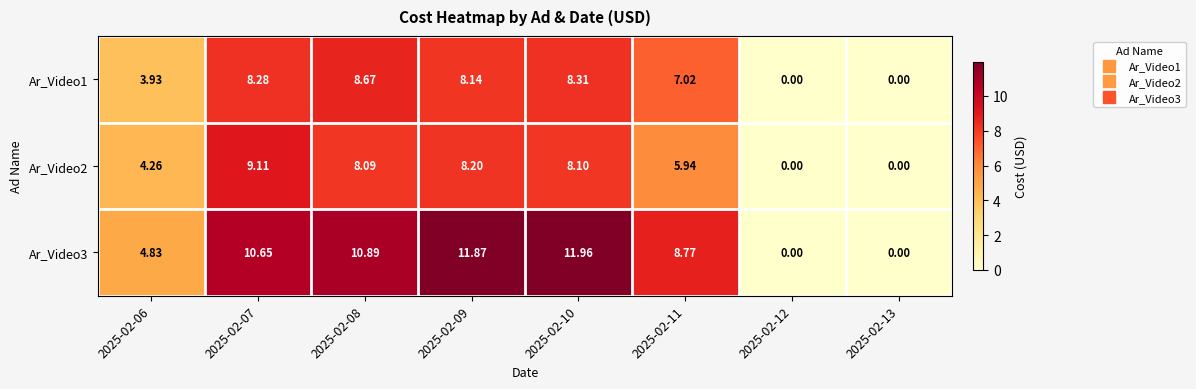

Is the value of Ar_Video3 at 2025-02-07 greater than the value of Ar_Video1 at 2025-02-06?

Yes